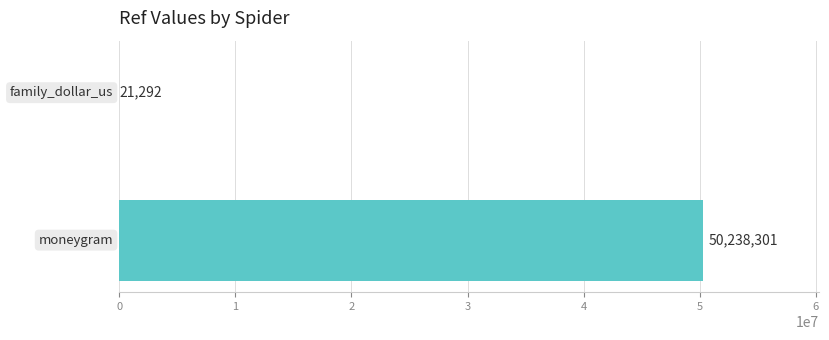

What is the greatest value displayed?

50238301